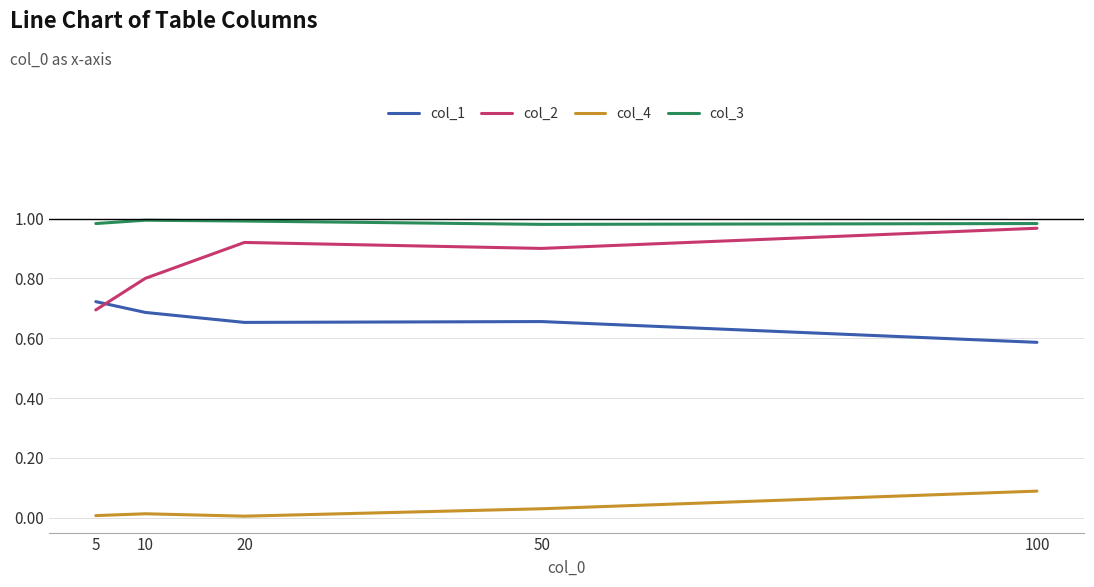

Which series has the largest range (max minus min)?

col_2